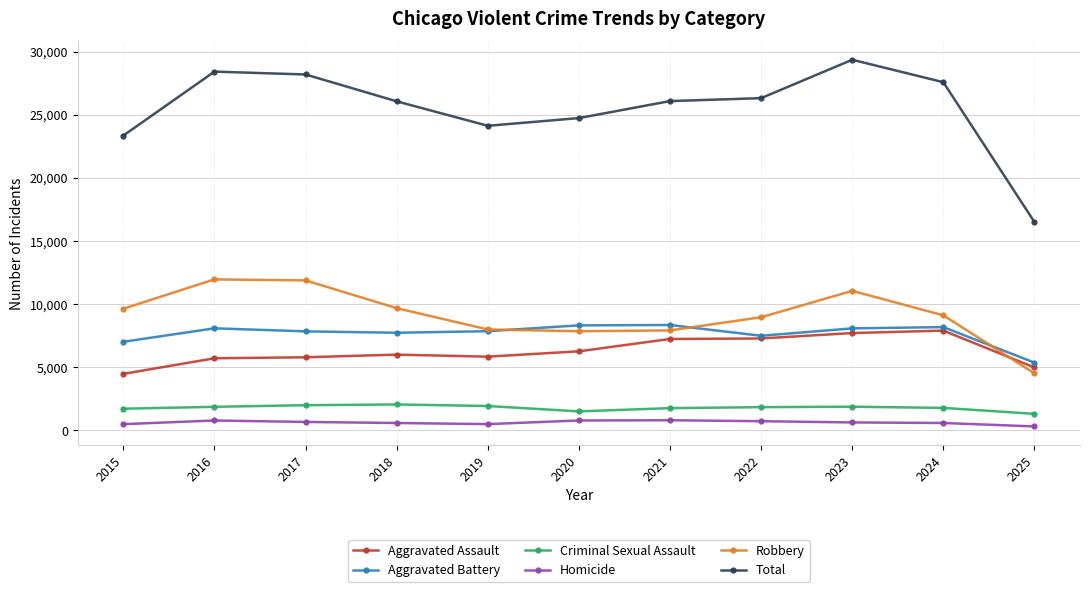

Which series has the largest range (max minus min)?

Total